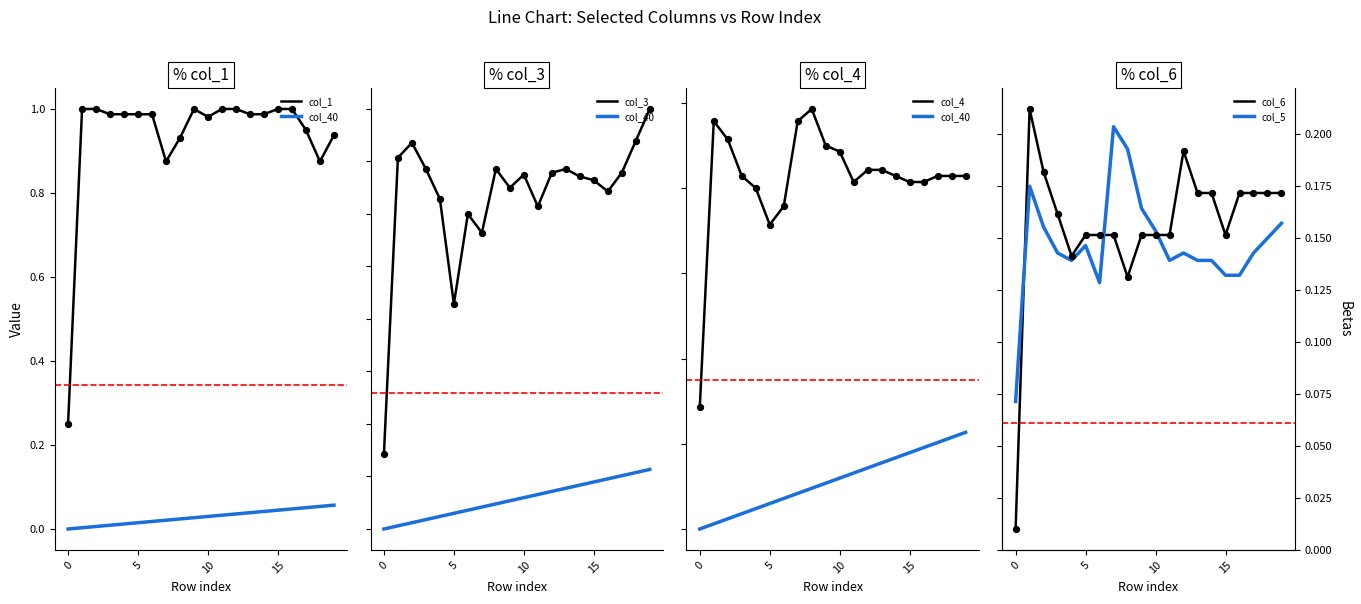

Which series has the widest spread of Y values?

col_1